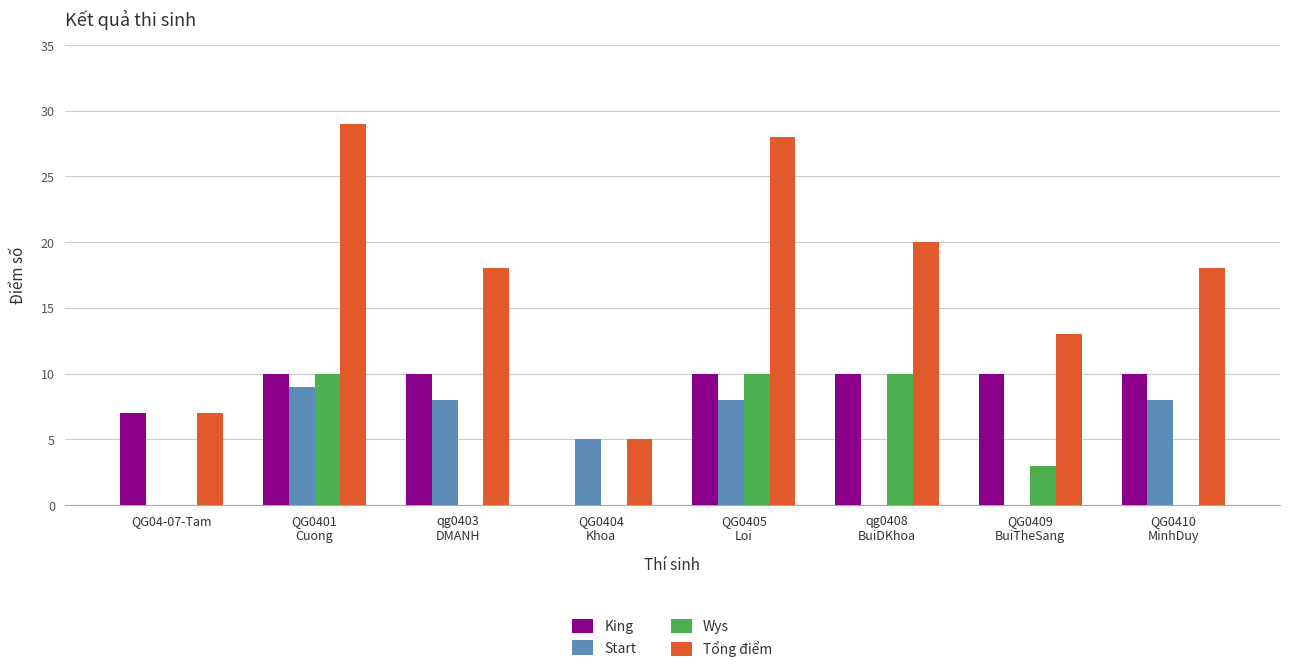

What is the sum of all Tổng điểm values?

138